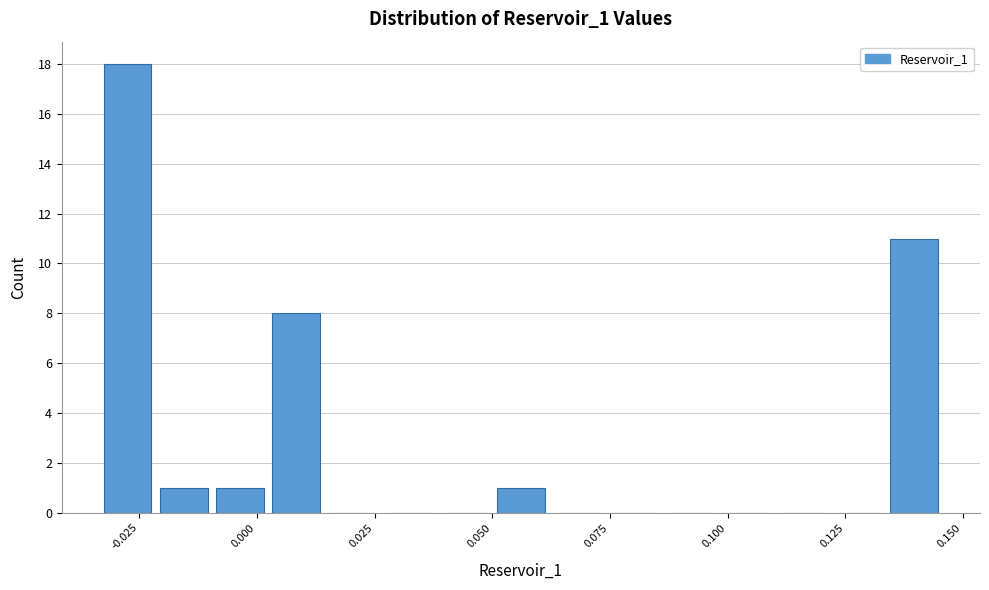

Read against the x-axis, roughly where is the centre of the tallest bar?

-0.025